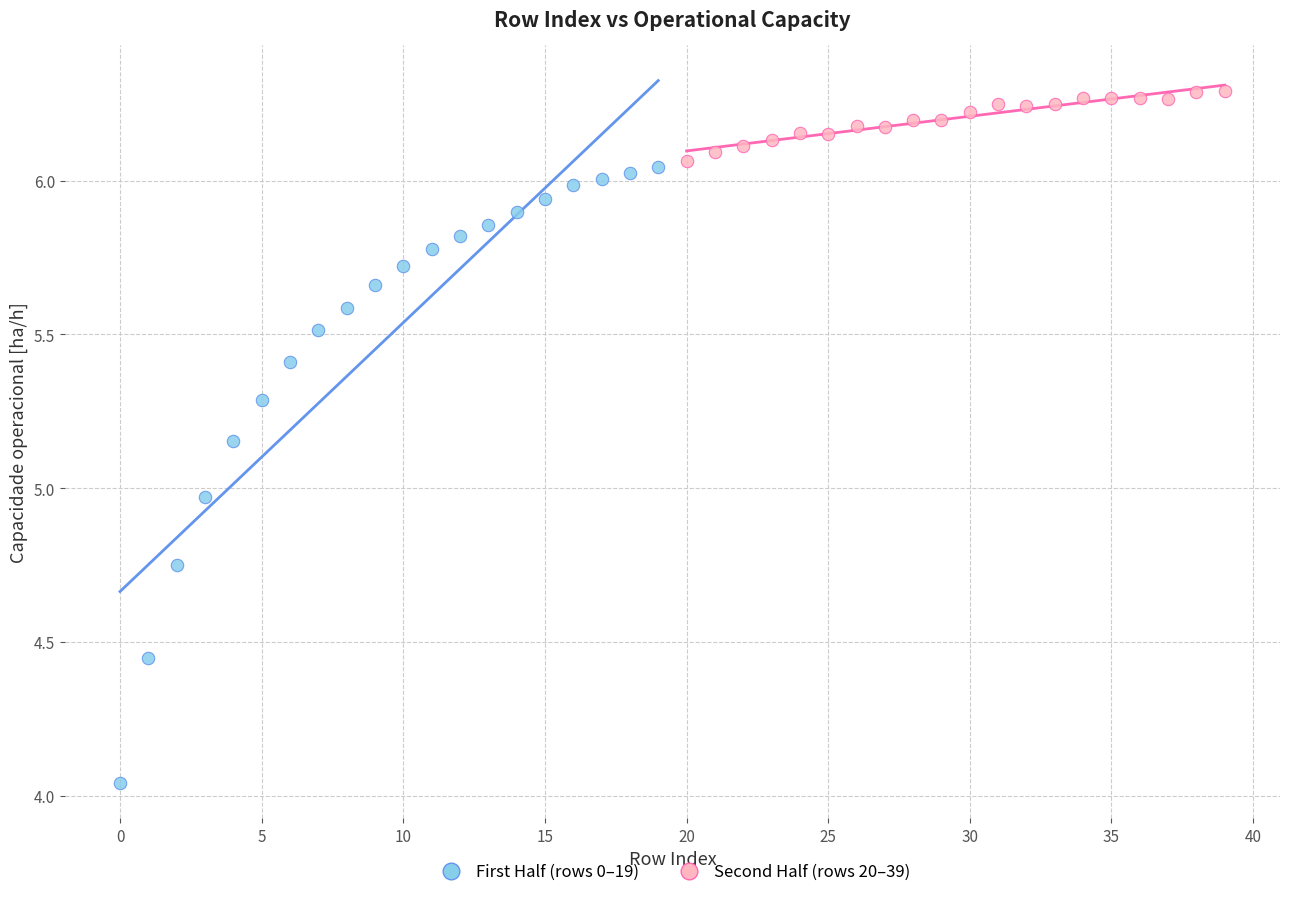

Which series reaches the maximum Y coordinate?

Second Half (rows 20–39)